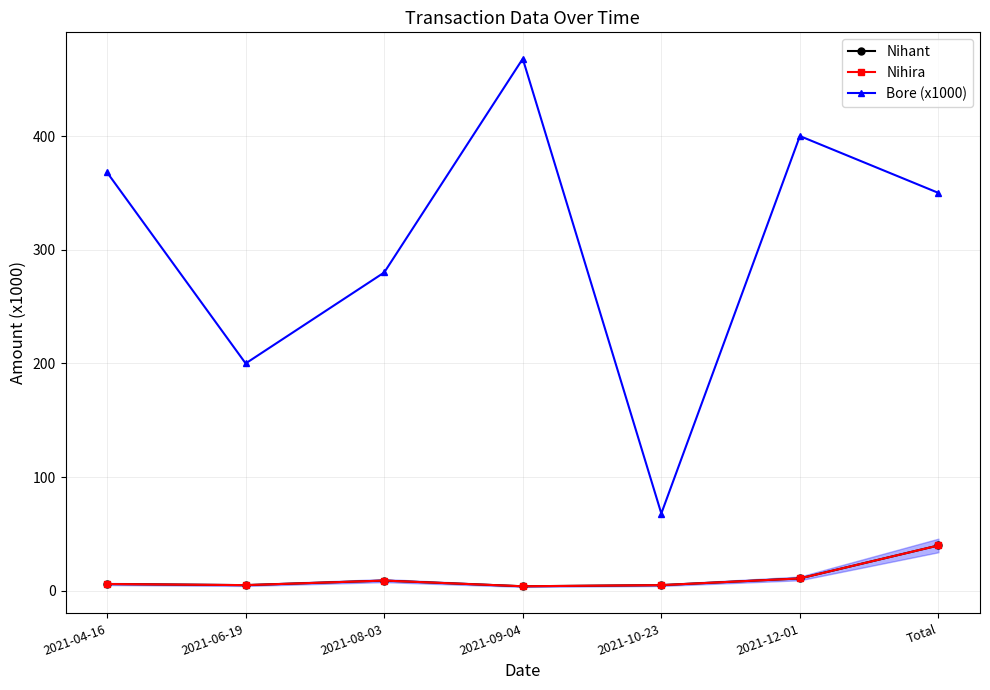

At which label does Nihant reach its minimum?

2021-09-04